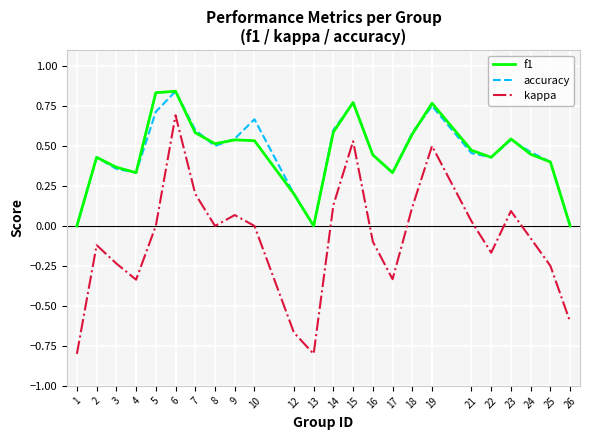

Which series has the largest range (max minus min)?

kappa